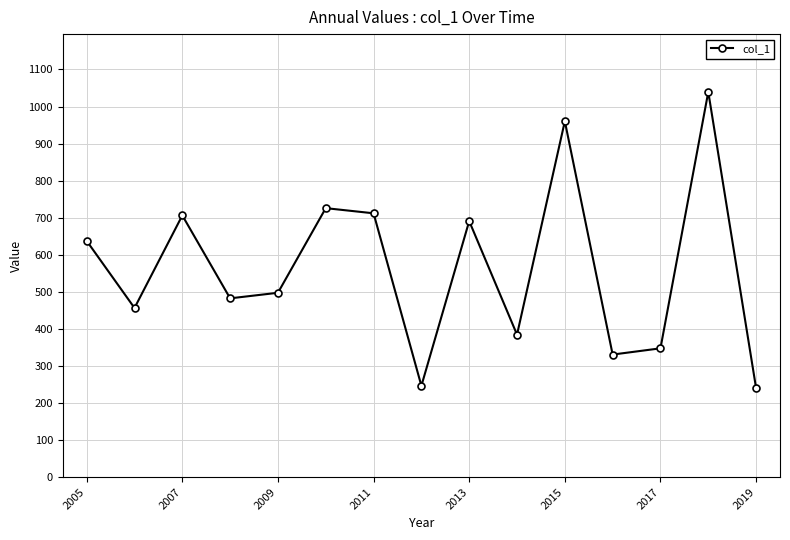

What is the sum of all values?

8458.2